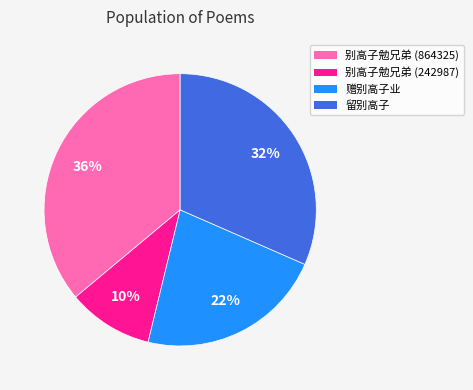

True or false: 赠别高子业 accounts for 9% of the total.

False